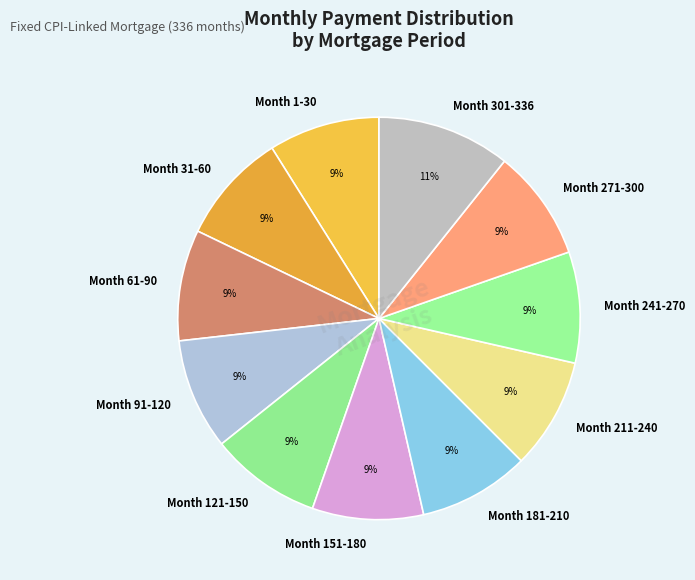

Do Month 181-210 and Month 61-90 together represent more than half of the pie?

No